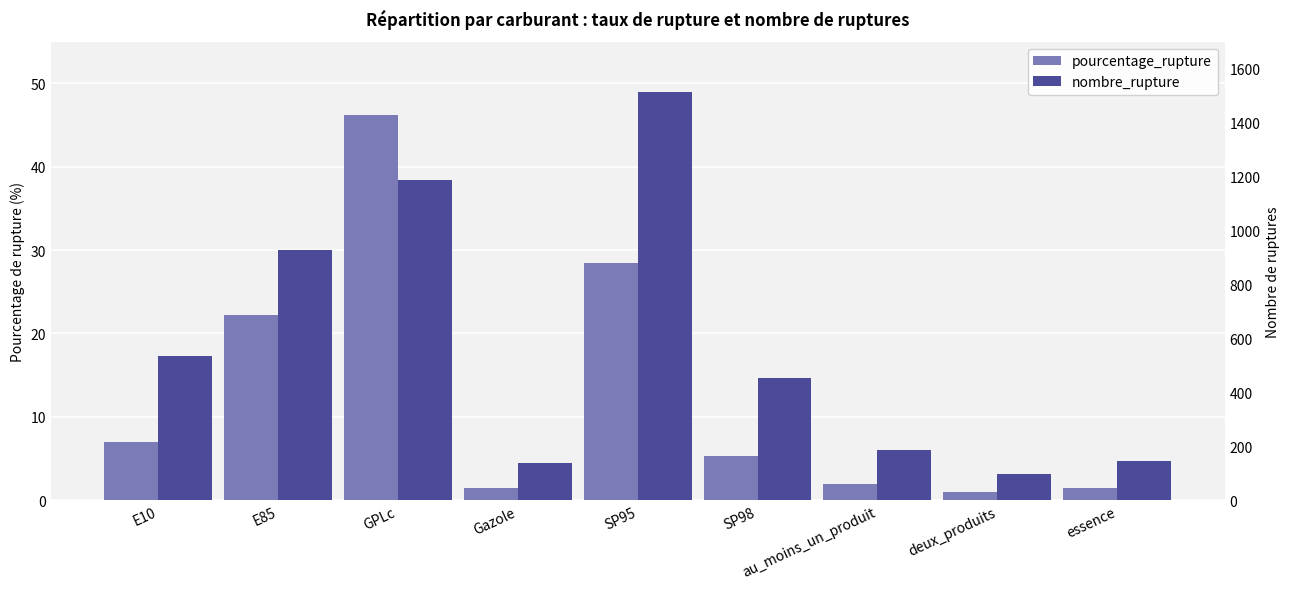

Where does the nombre_rupture series first go above 453?

E10